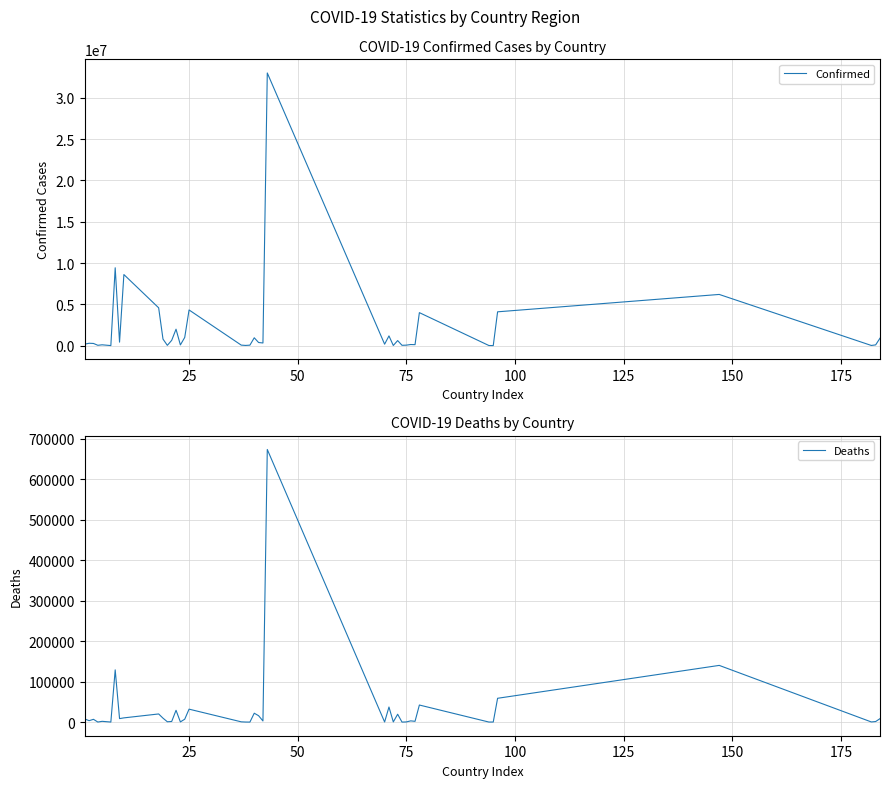

Is the value of Deaths at 20 greater than the value of Confirmed at 10?

No